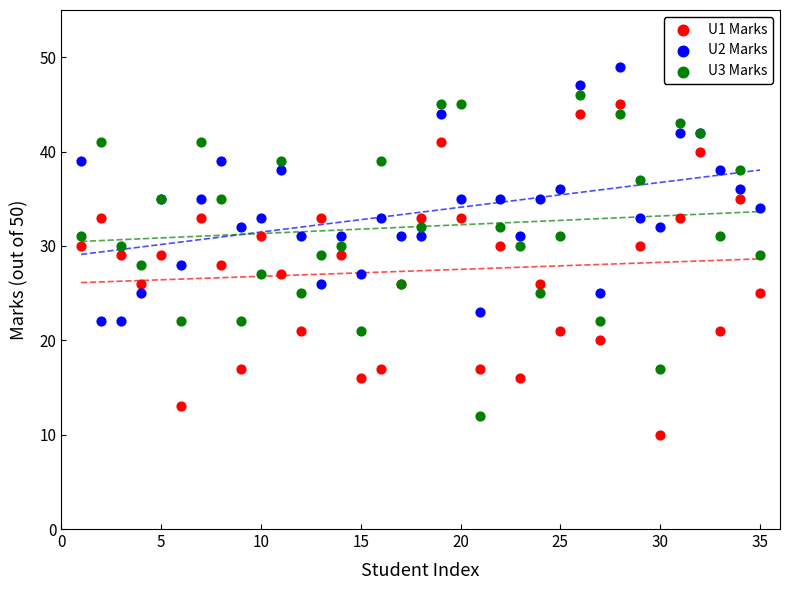

Which series has the widest spread of Y values?

U1 Marks